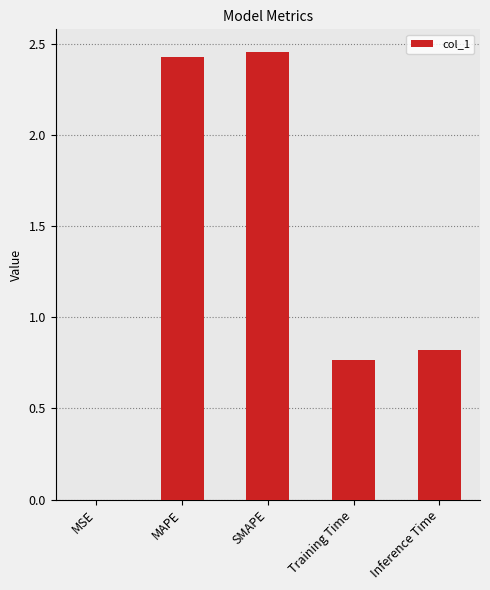

At which category does the chart reach its peak across all series?

SMAPE